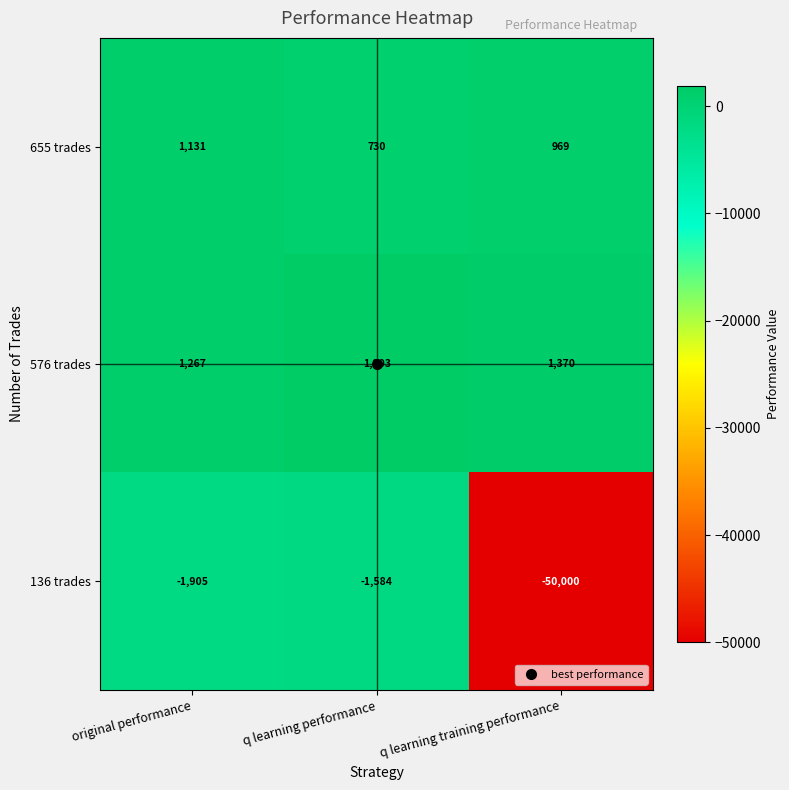

At which category is the sum across all series the highest?

q learning performance